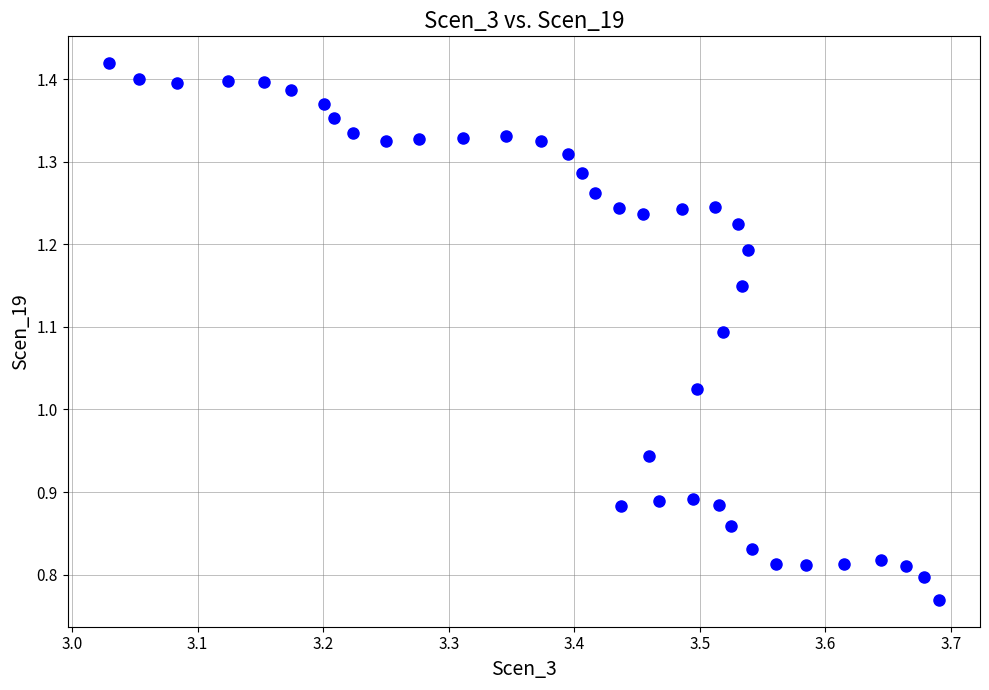

What is the range of Y values (max minus min)?

0.6